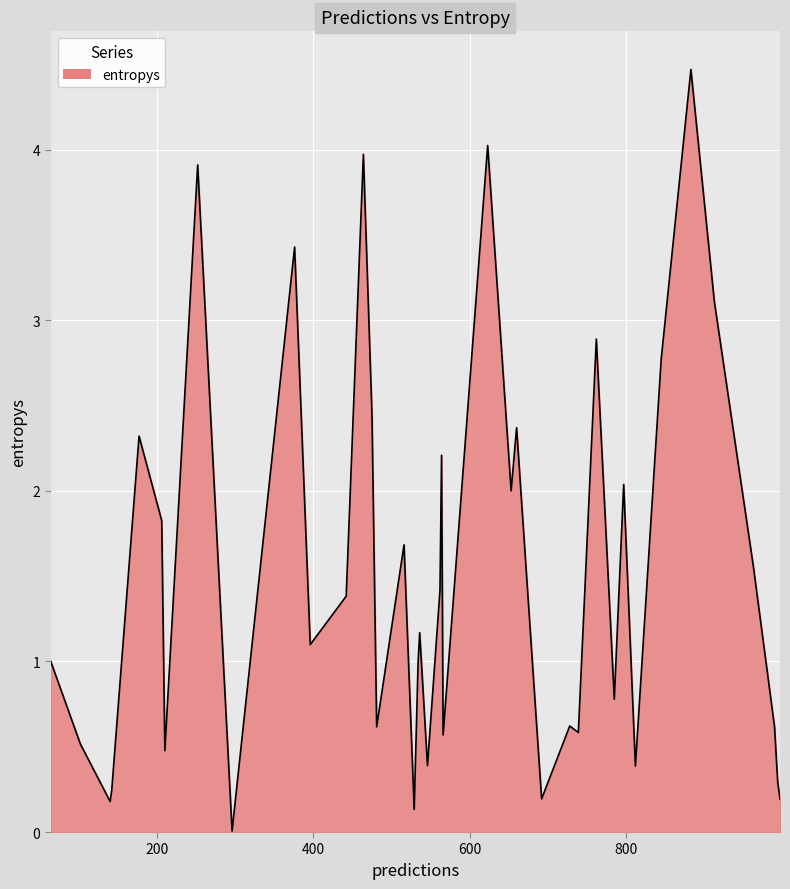

What is the maximum value shown in the chart?

4.5